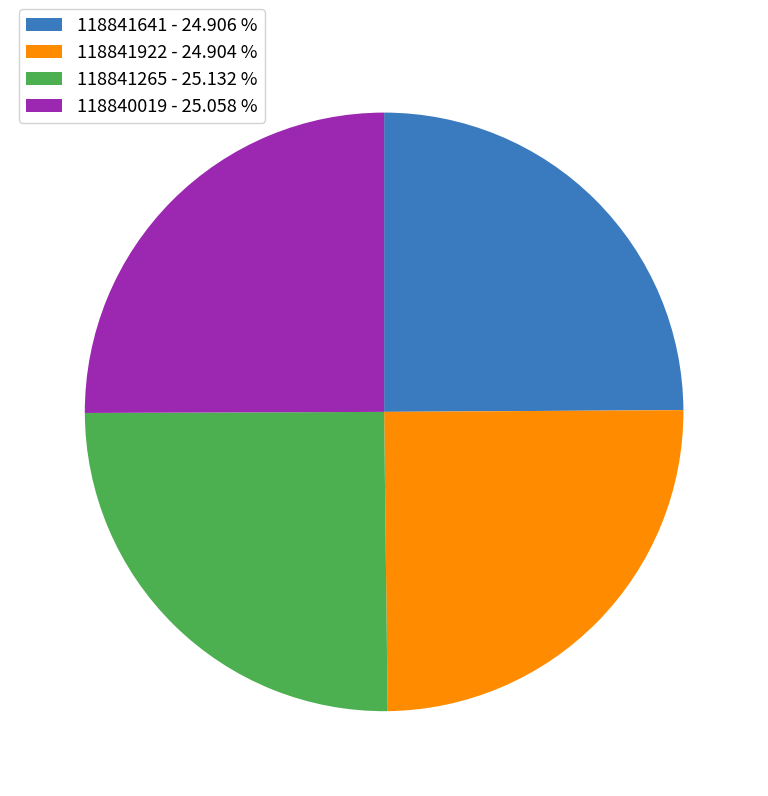

Does 118841922 - 24.904 % represent more than half of the total?

No